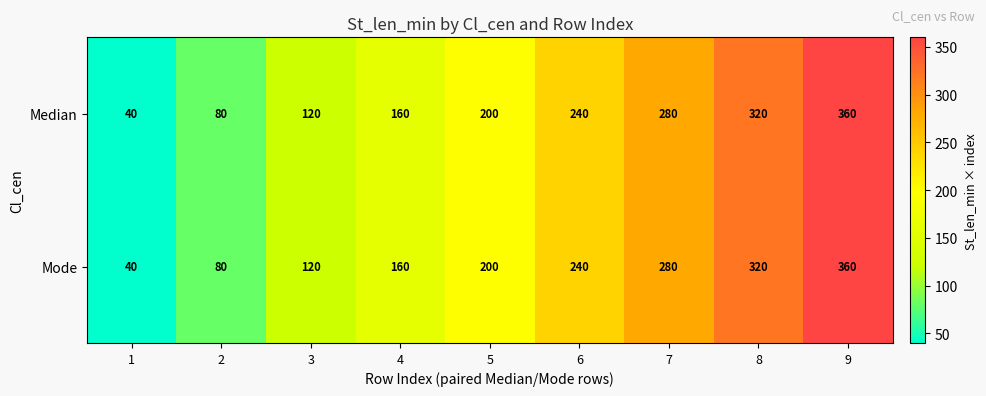

How many values in the Mode series are below 200?

4